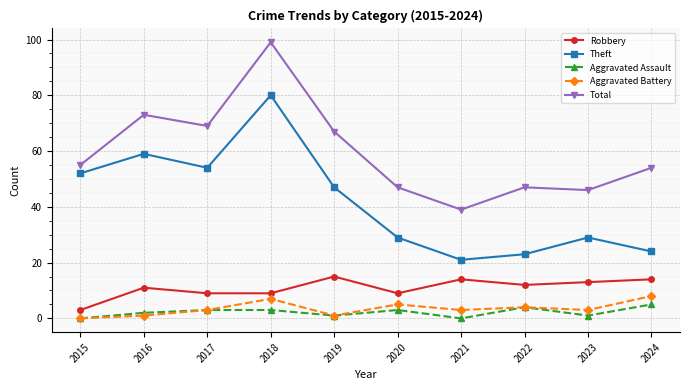

What is the approximate value of Robbery at 2024, to the nearest 5?

15